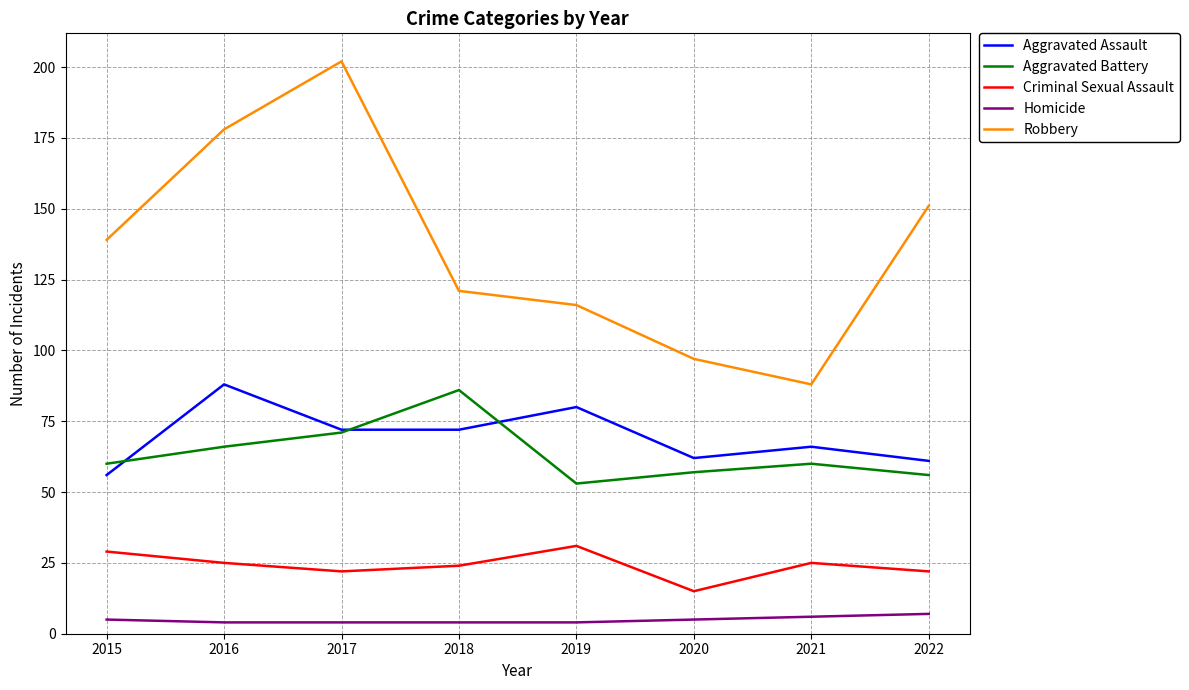

Rank the categories by Robbery value from lowest to highest.

2021, 2020, 2019, 2018, 2015, 2022, 2016, 2017